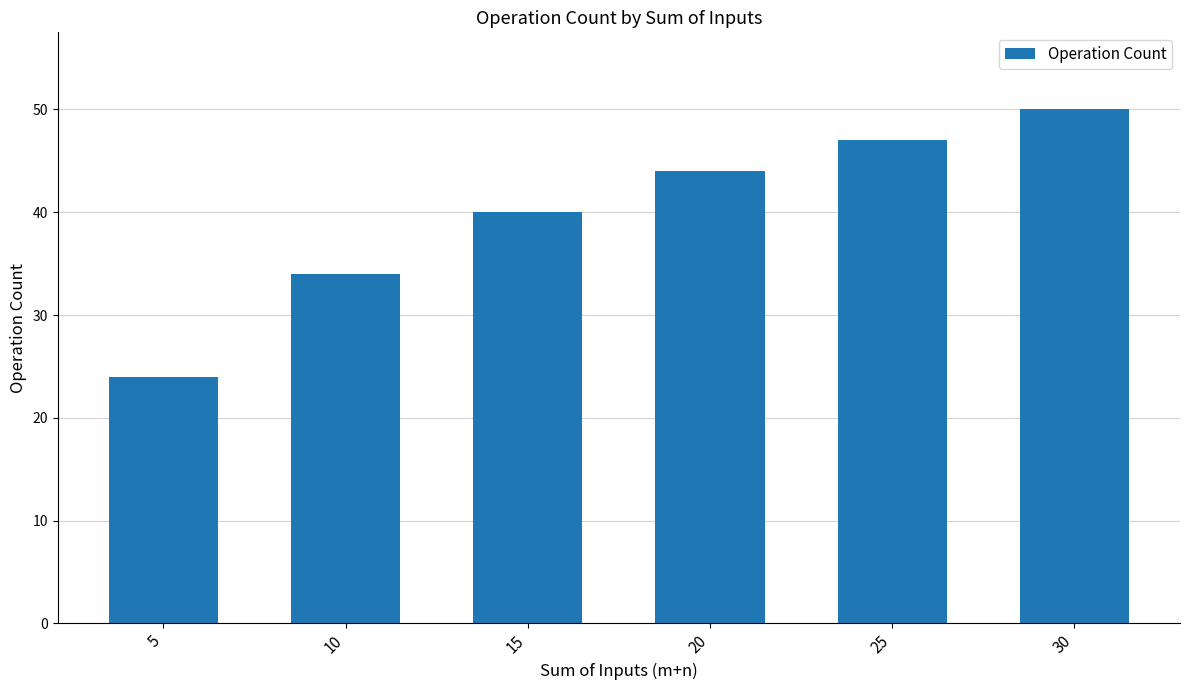

What is the average value?

40